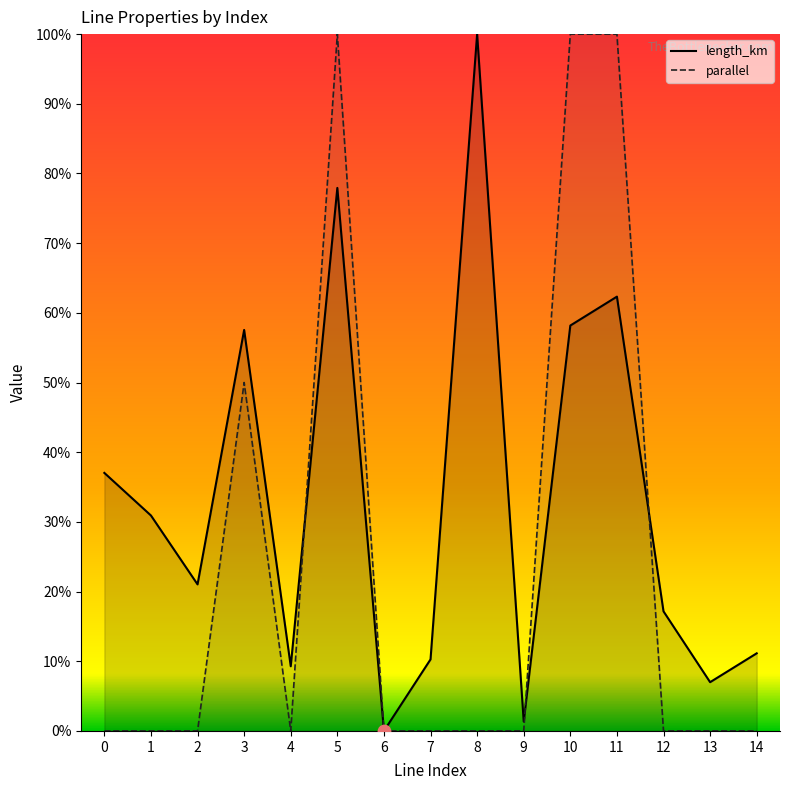

Which series has the largest total across all categories?

length_km